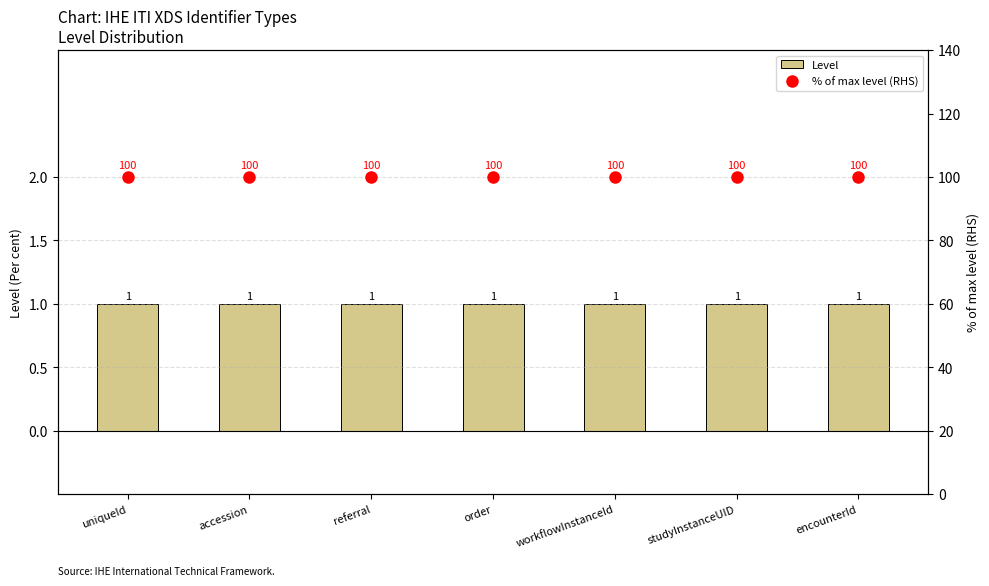

Which label corresponds to the largest value in the chart?

uniqueId